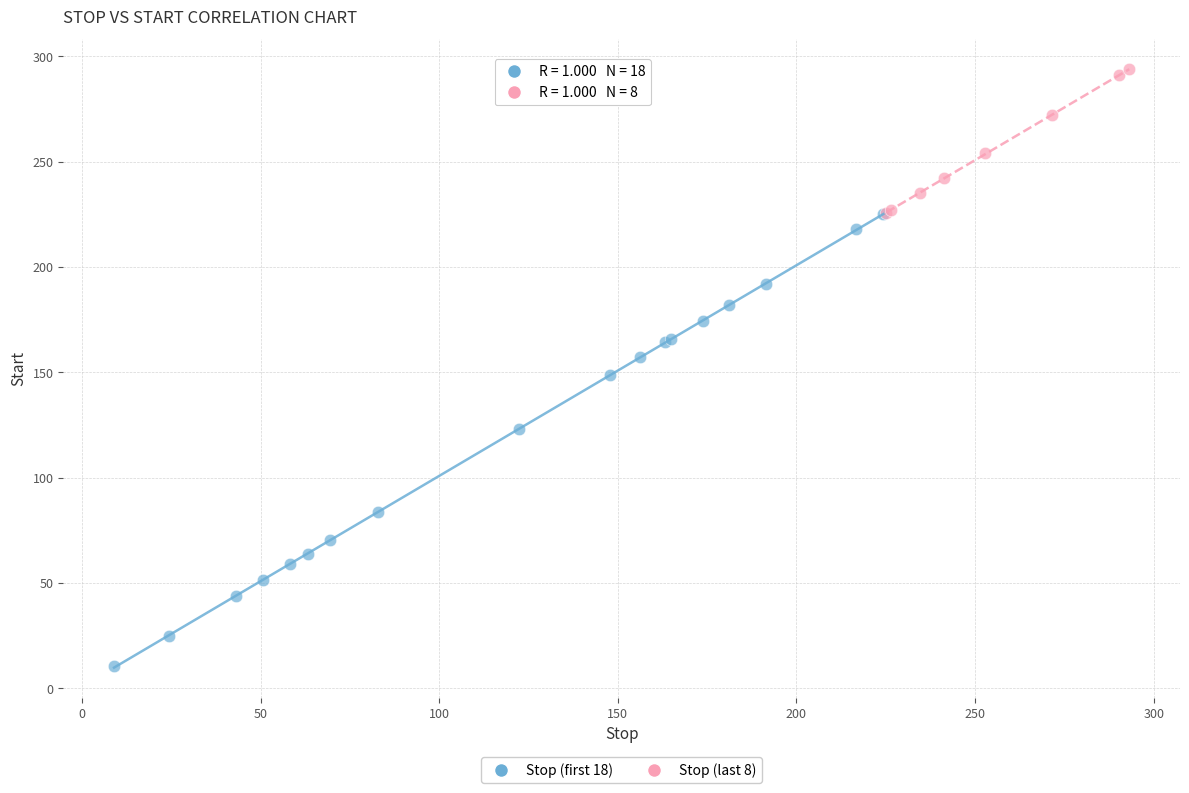

Which series has the largest Y range (max minus min)?

Stop (first 18)